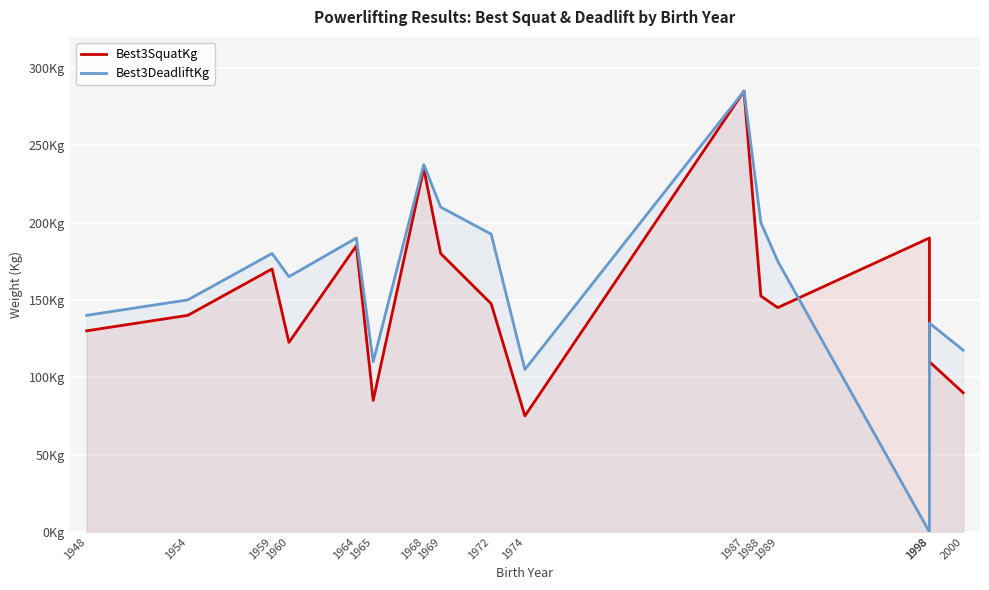

List the labels in order of Best3SquatKg value, smallest first.

1974, 1965, 2000, 1998, 1960, 1948, 1954, 1989, 1972, 1988, 1959, 1969, 1964, 1998, 1968, 1987